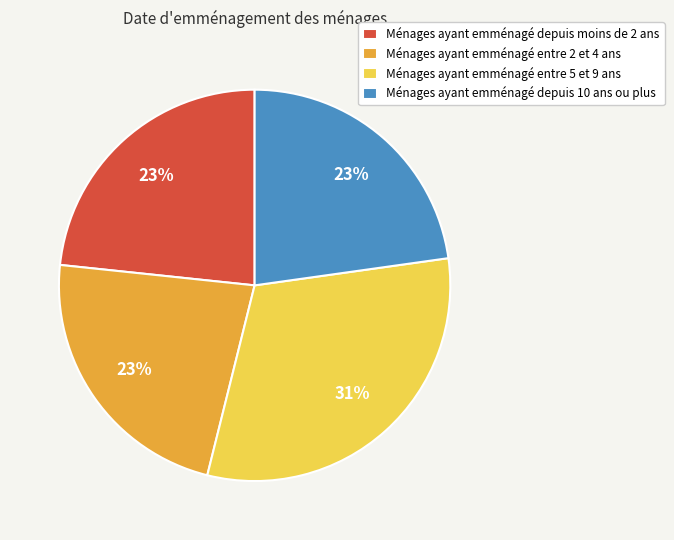

Which category has the biggest portion of the pie?

Ménages ayant emménagé entre 5 et 9 ans